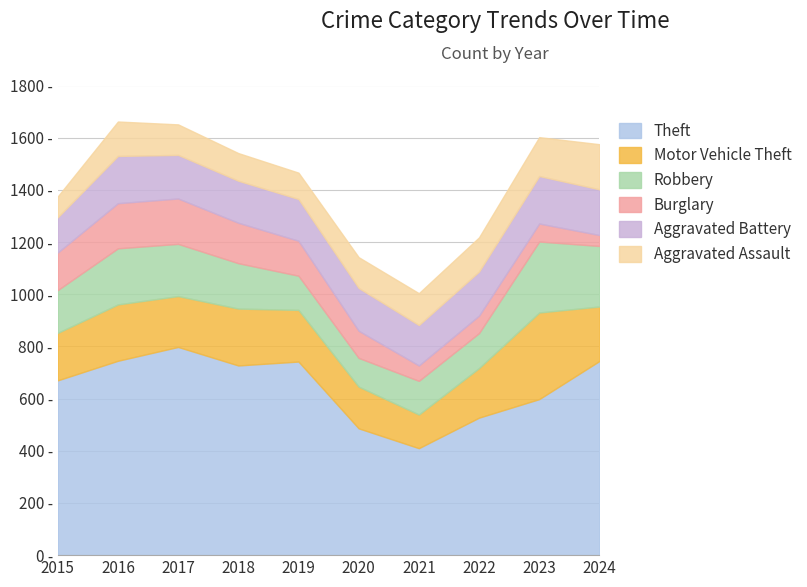

True or false: Aggravated Battery has a value of 160 at 2019.

True